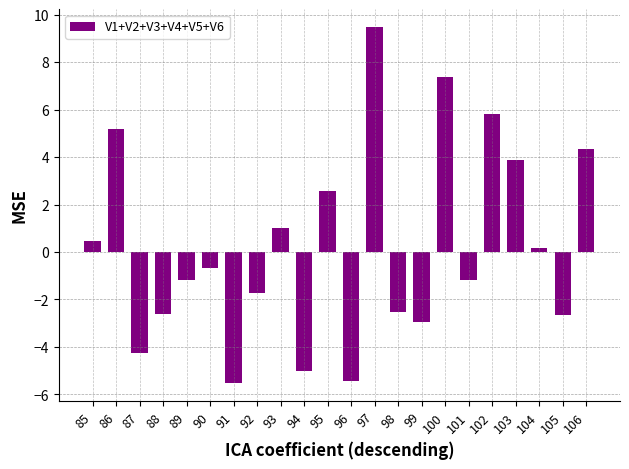

How many bars are there in total?

22